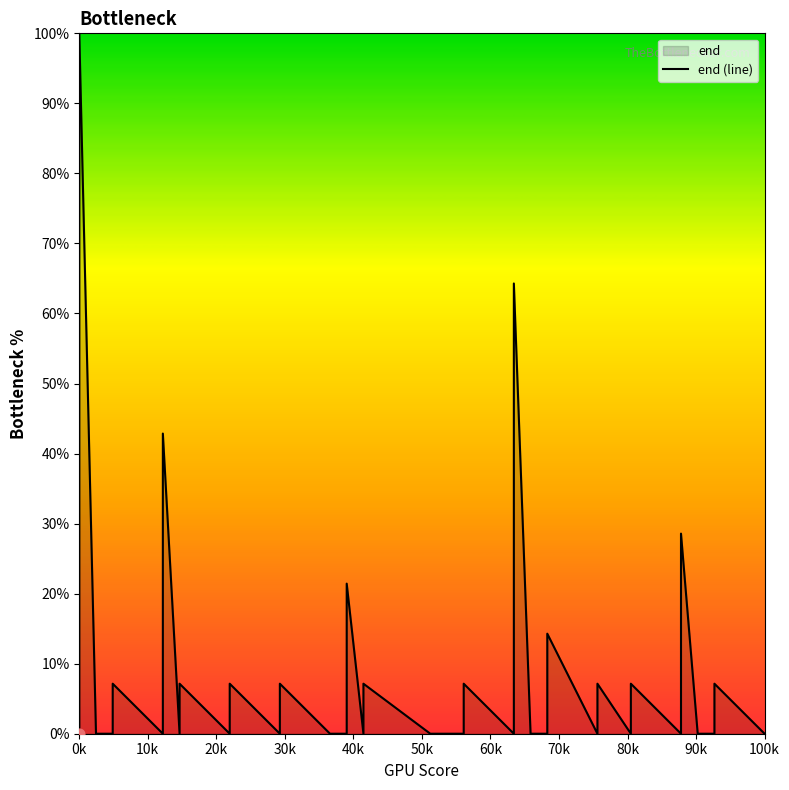

Which has a higher value, 0k or 60k?

0k